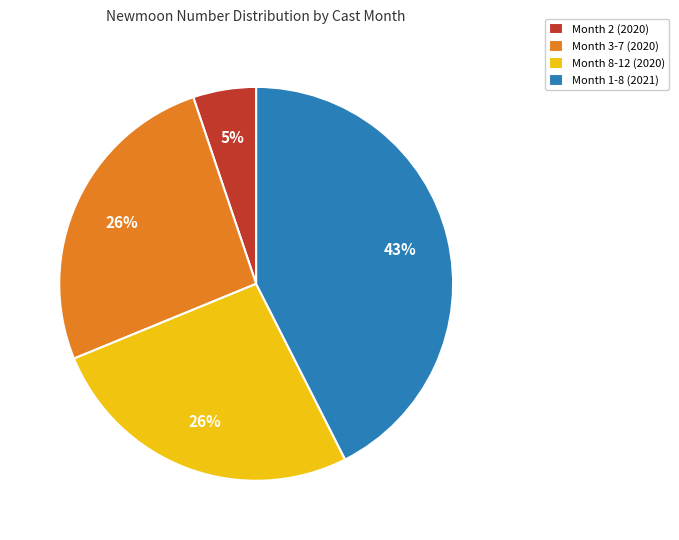

Which has a higher value, Month 1-8 (2021) or Month 2 (2020)?

Month 1-8 (2021)